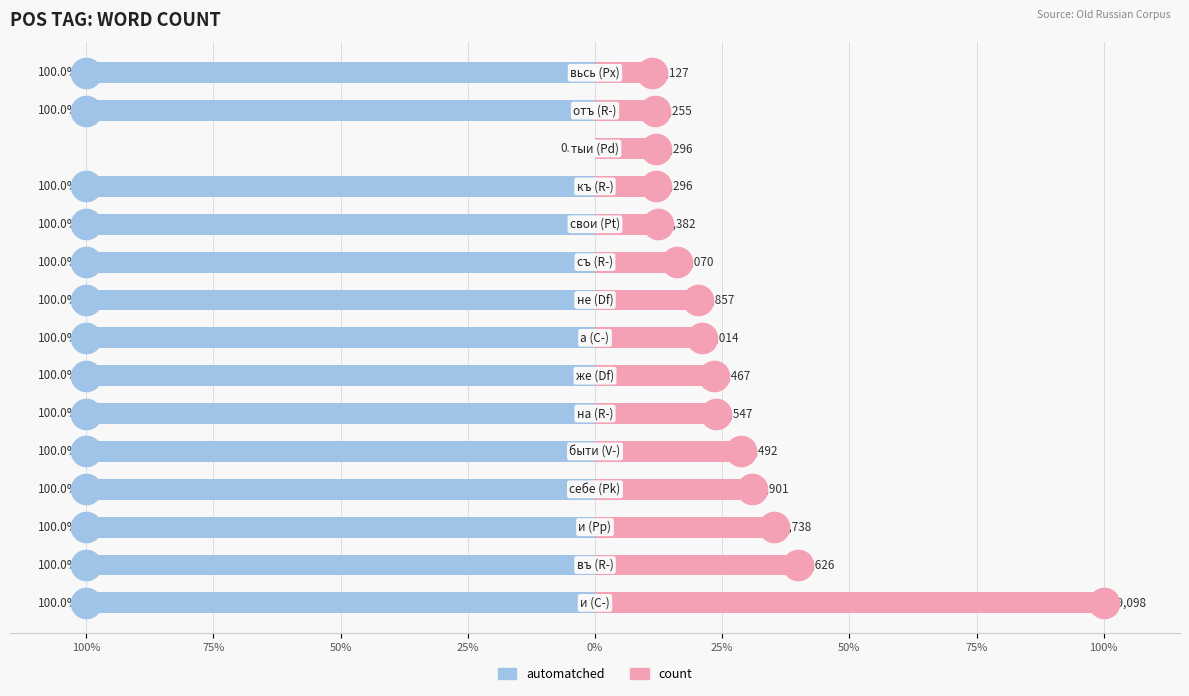

What is the minimum value for count?

11.1